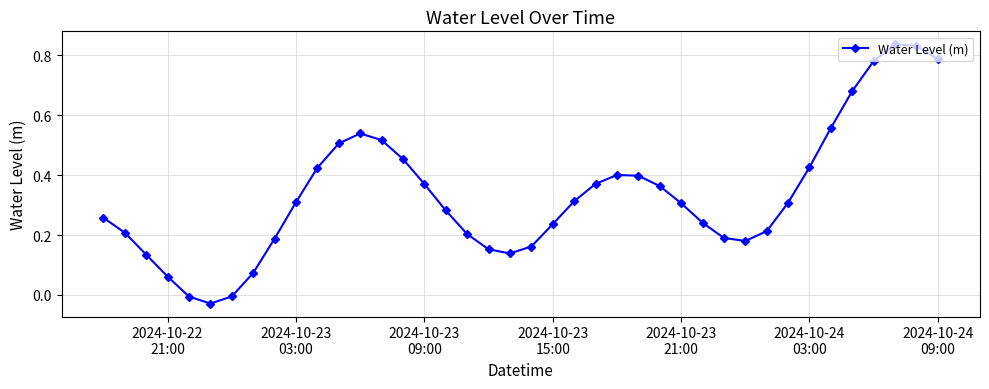

True or false: there are more than 0 points higher than both neighbors.

True